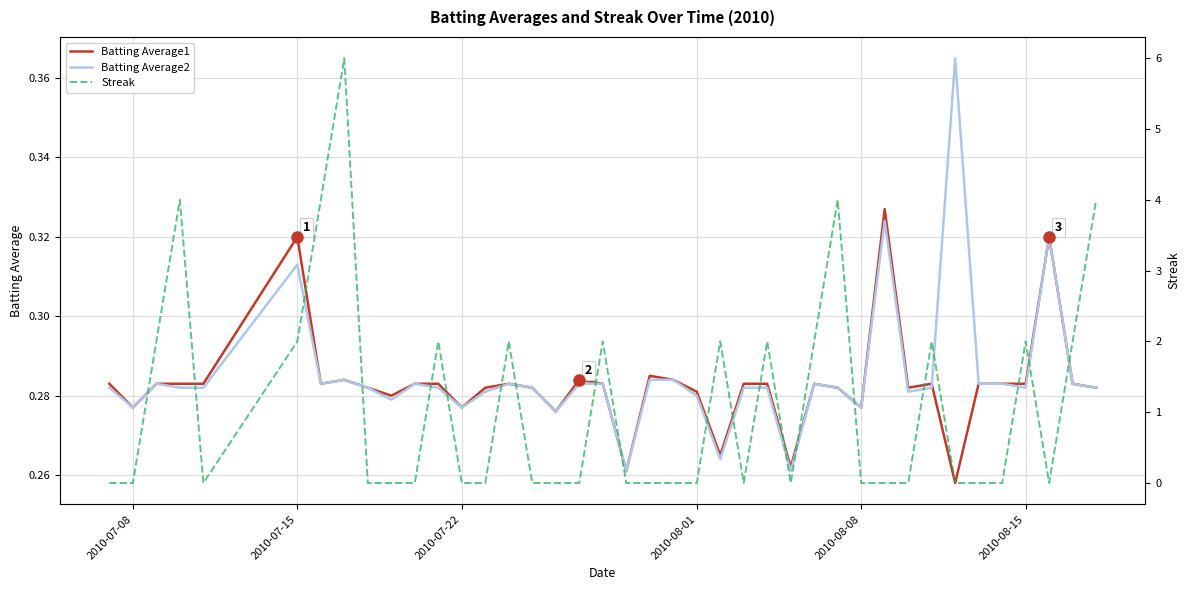

True or false: Batting Average2 has a value of 0.1 at 2010-08-08.

False